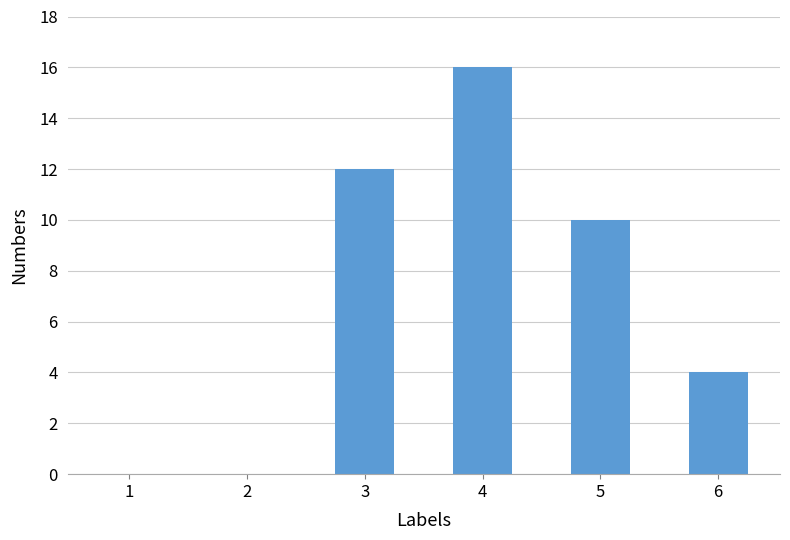

Where is the data nearest to the value 8?

5